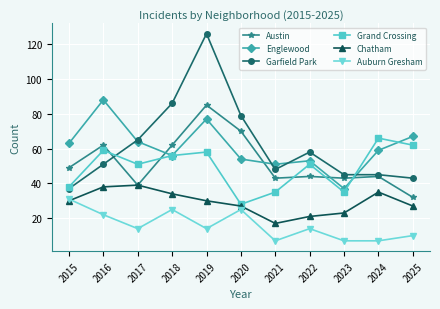

How many data points in Chatham are less than 30?

5